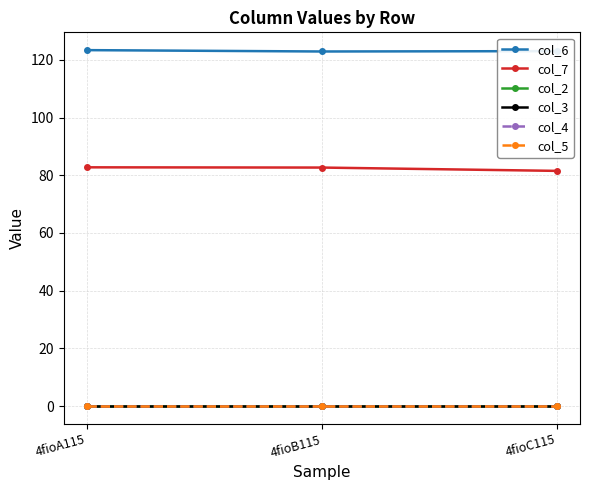

Is this an area chart (filled region under the line)?

No